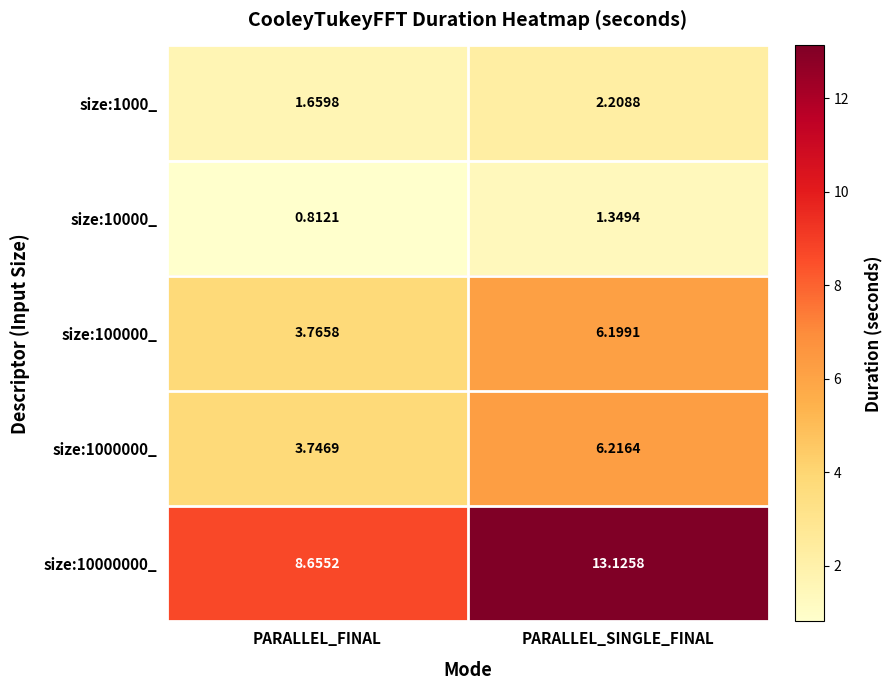

The size:10000000_ series shows 12.2 at PARALLEL_FINAL. True or false?

False